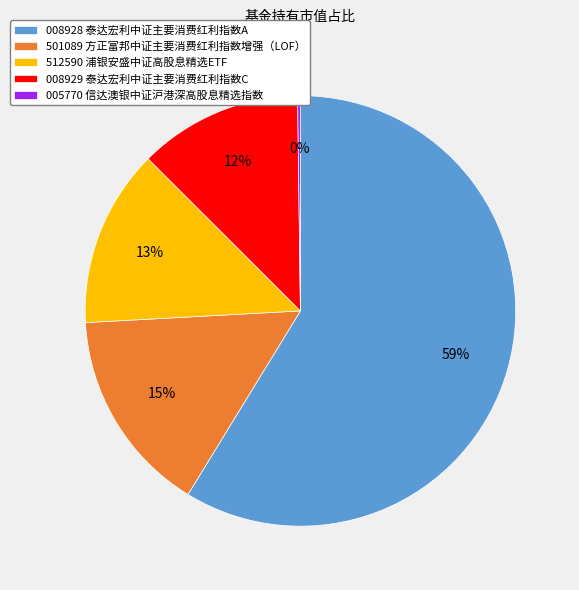

Combined, do 008929 泰达宏利中证主要消费红利指数C and 501089 方正富邦中证主要消费红利指数增强（LOF） account for over 50%?

No